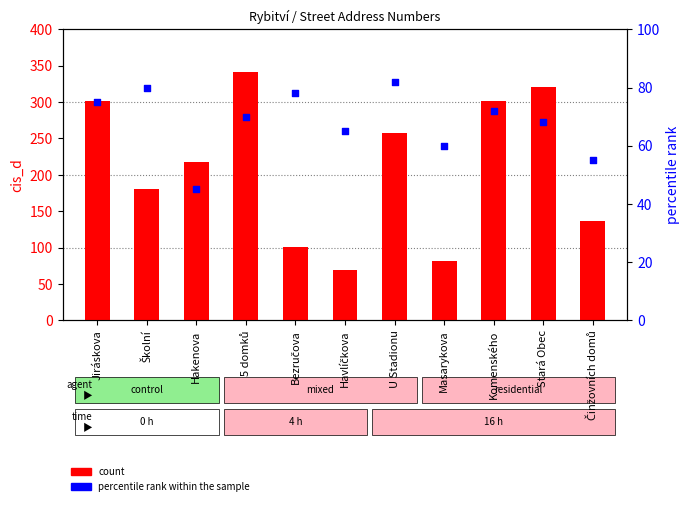

What is the total value across all series at Masarykova?

141